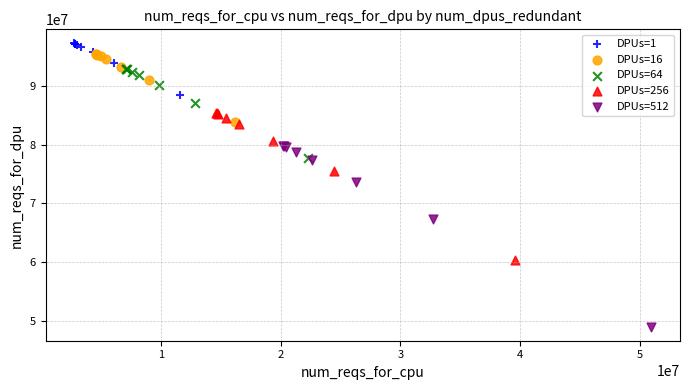

Which series has the largest Y range (max minus min)?

DPUs=512